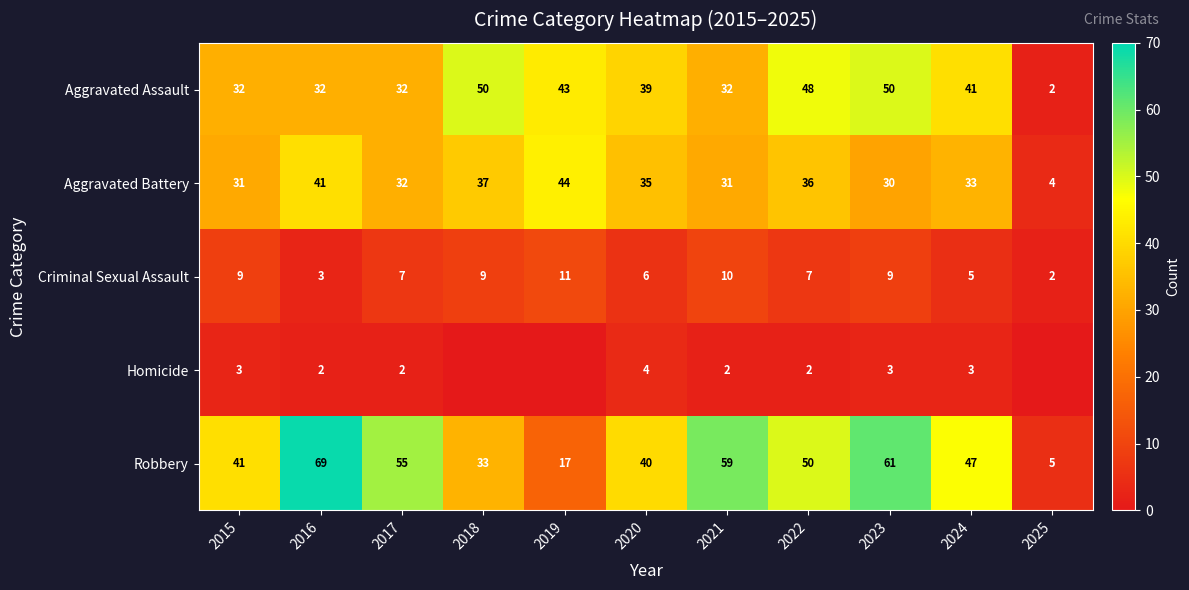

Is the value of Robbery at 2023 greater than the value of Criminal Sexual Assault at 2021?

Yes